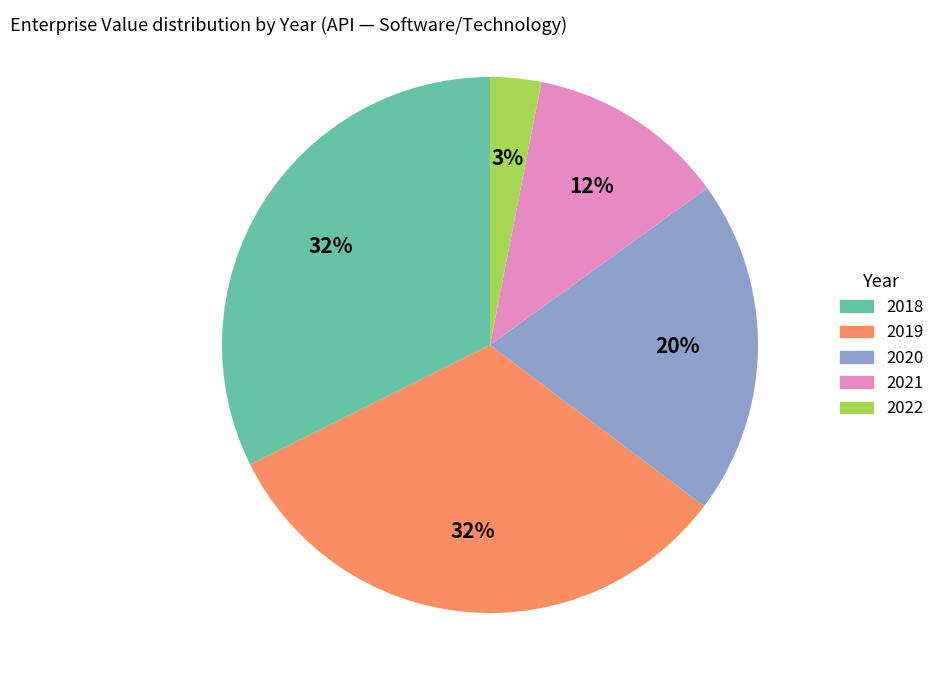

Does 2022 account for over 50% of the chart?

No